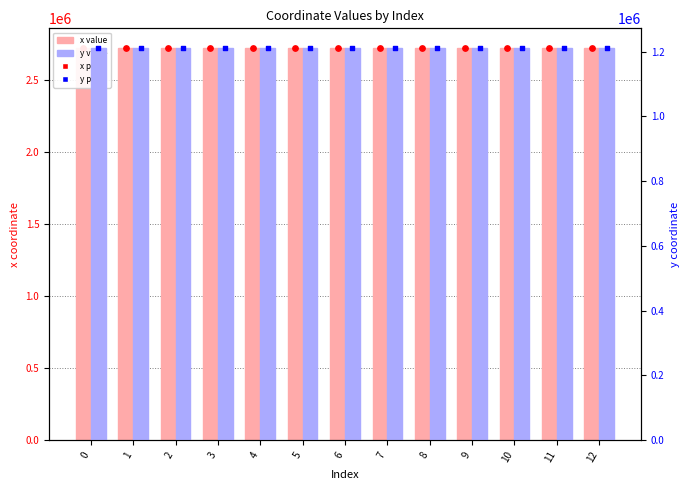

Which series reaches the maximum Y coordinate?

x